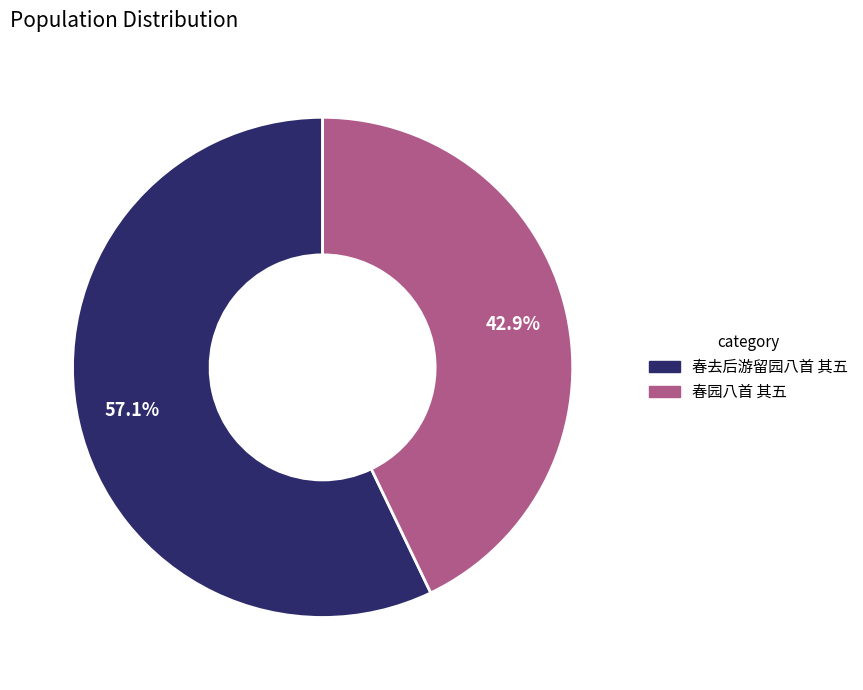

Which category has the smallest portion of the pie?

春园八首 其五